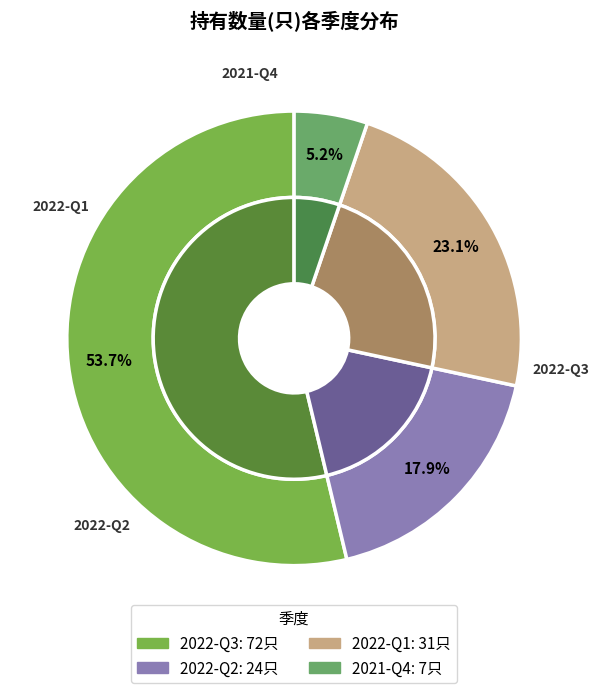

Combined, what portion of the pie is 2022-Q2 and 2022-Q1?

41.0%